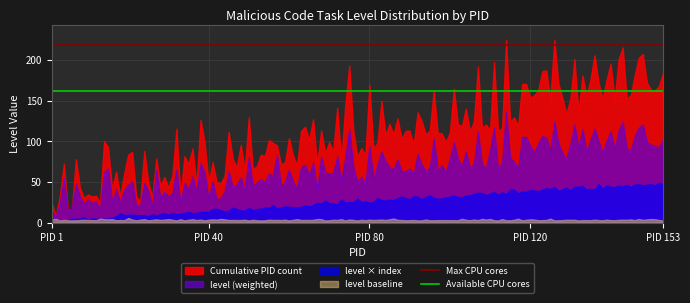

Which series has the largest total across all categories?

Cumulative PID count